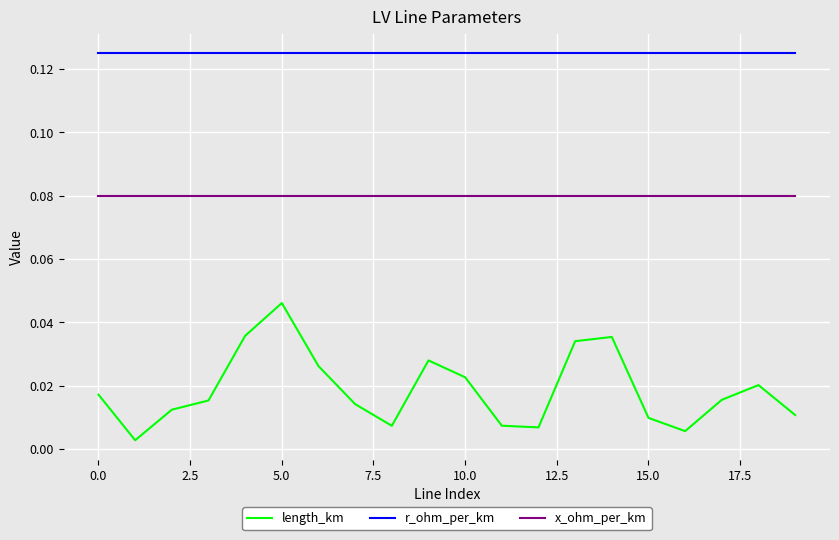

Rank the series by their maximum value, from lowest to highest.

length_km, x_ohm_per_km, r_ohm_per_km